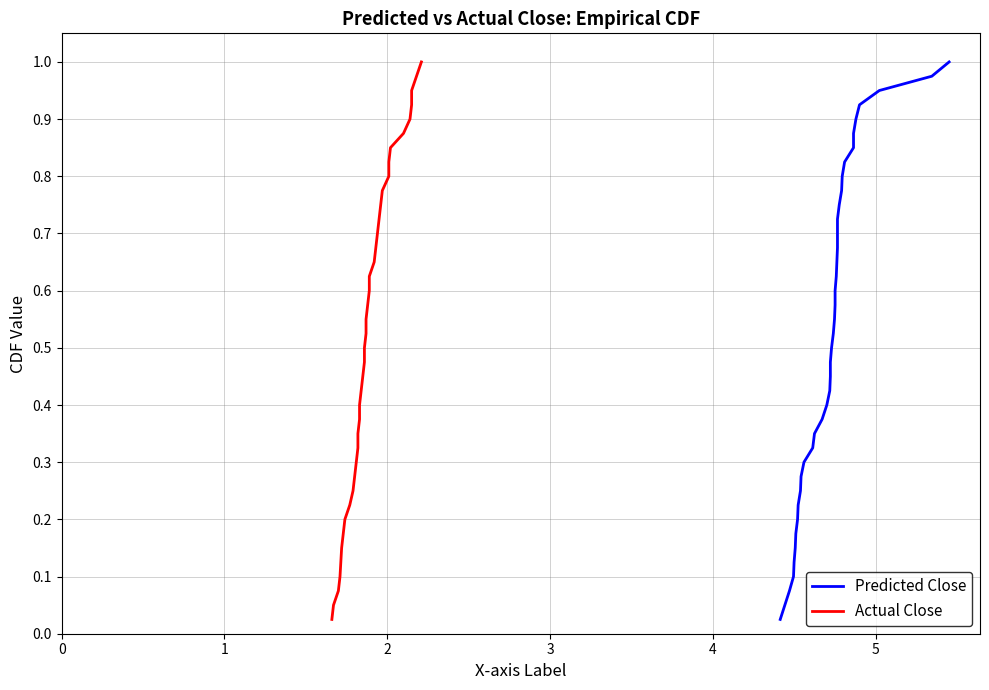

True or false: Actual Close and Predicted Close cross at least once.

False